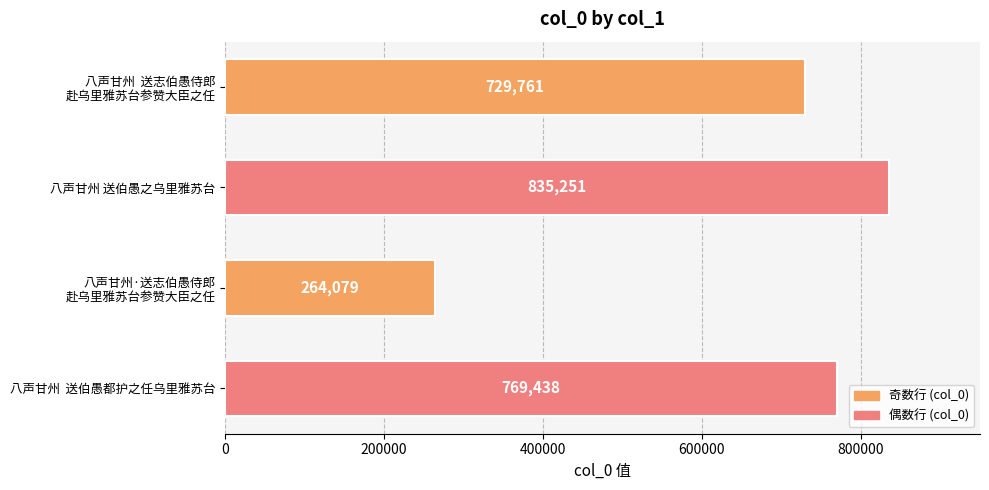

What is the sum of all values?

2598529